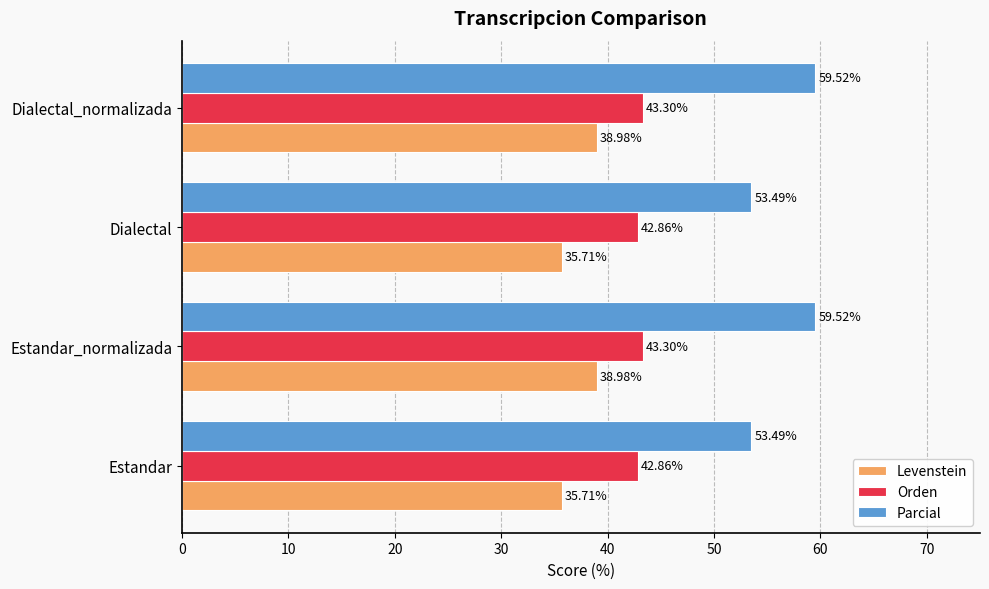

What is the difference between the maximum and minimum values in the Orden series?

0.4